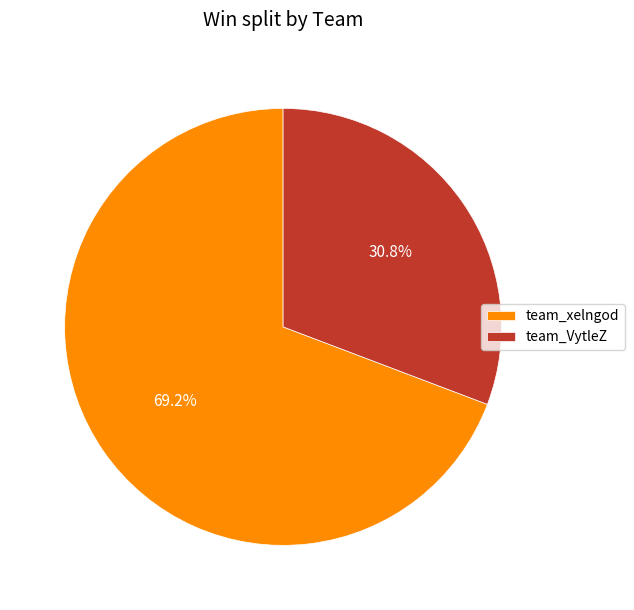

Which has a higher value, team_xelngod or team_VytleZ?

team_xelngod